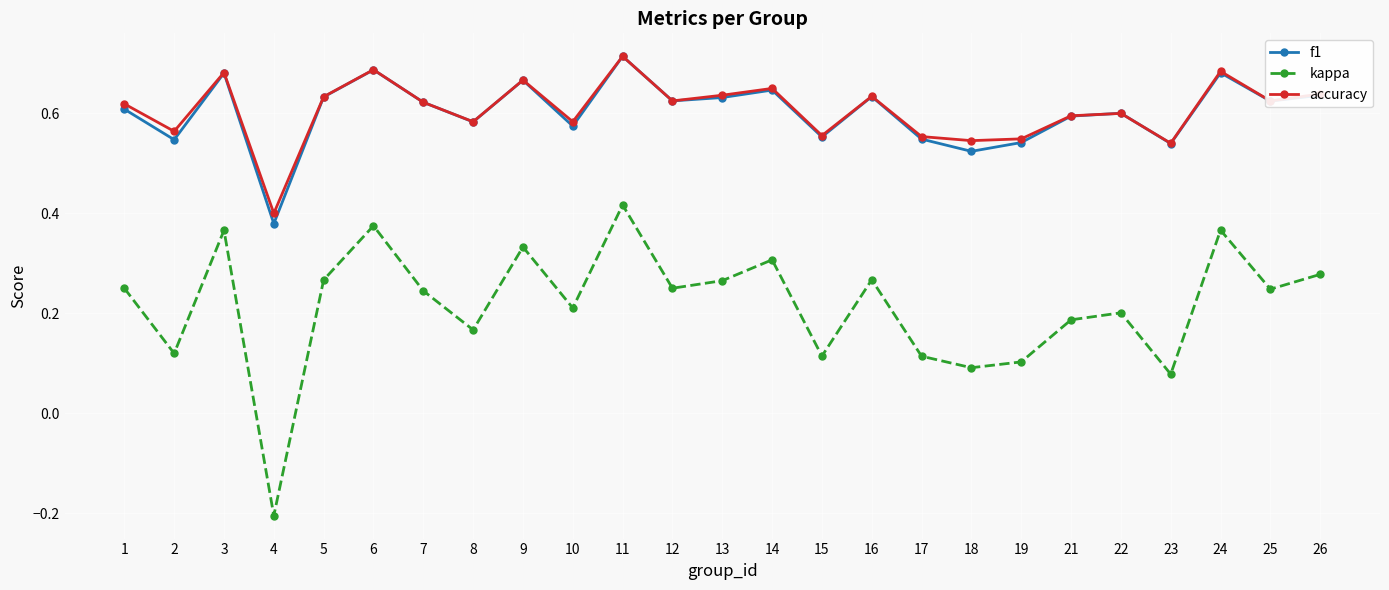

Between 2 and 11, which series saw the biggest shift?

kappa